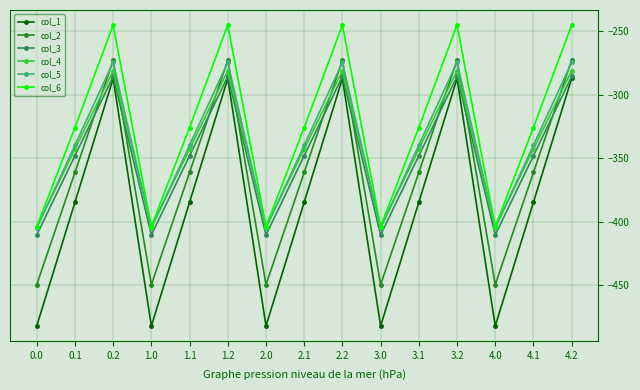

Which series has the widest spread of values?

col_1